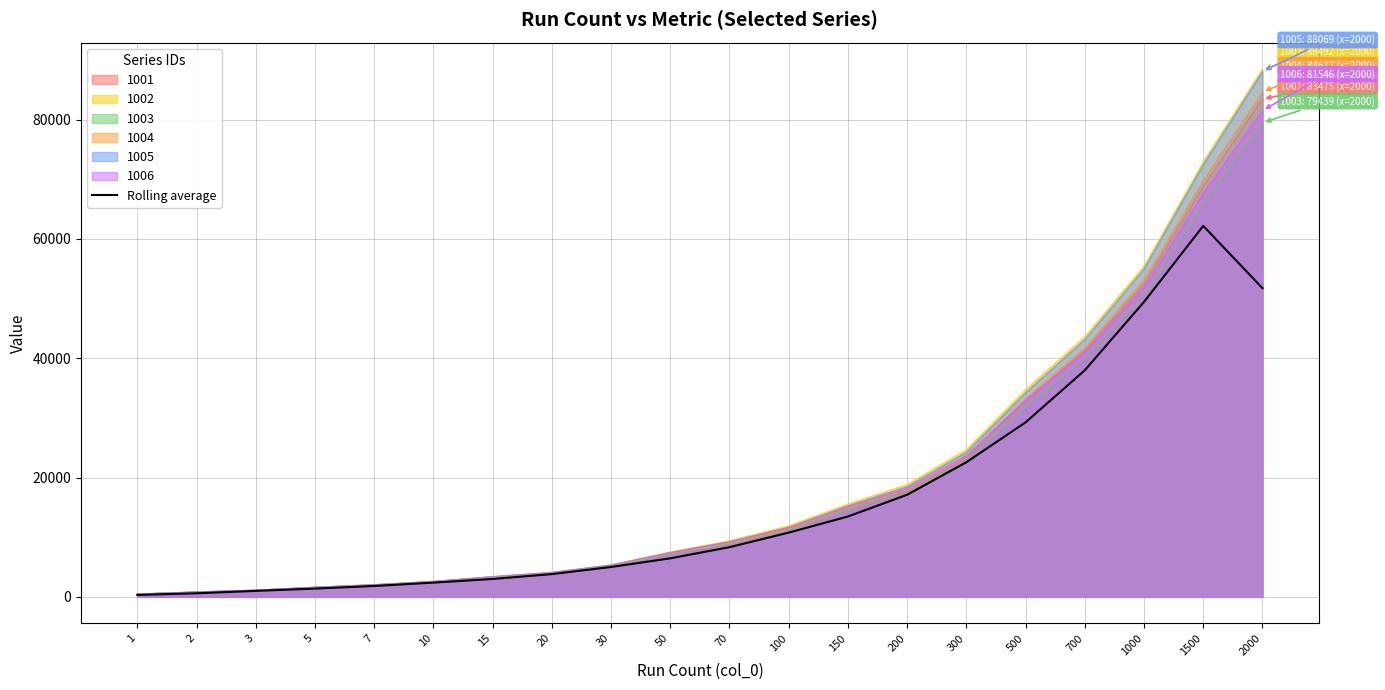

Reading left to right, transcribe all the data shown in this chart.

1=320.9	2=597.8	3=997.3	5=1384.3	7=1821.0	10=2382.0	15=2994.8	20=3809.3	30=5005.6	50=6453.4	70=8325.4	100=10765.2	150=13467.2	200=17114.6	300=22564.3	500=29251.6	700=37979.1	1000=49446.2	1500=62180.4	2000=51735.0